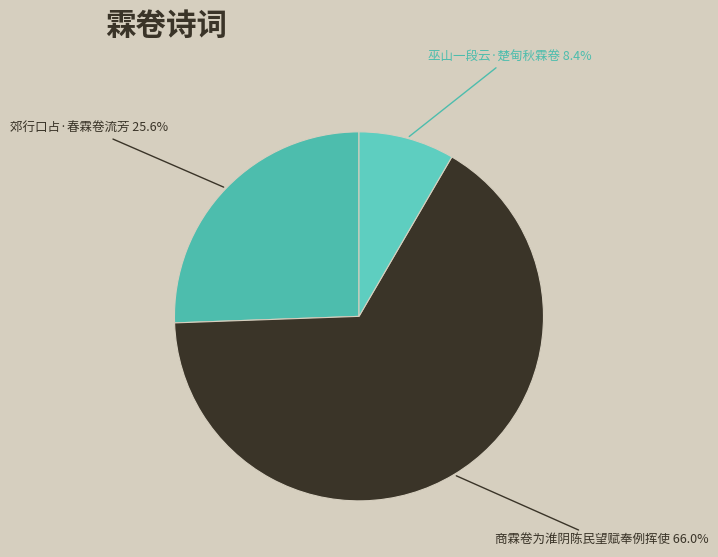

Rank the categories by value from highest to lowest.

商霖卷为淮阴陈民望赋奉例挥使, 郊行口占·春霖卷流芳, 巫山一段云·楚甸秋霖卷